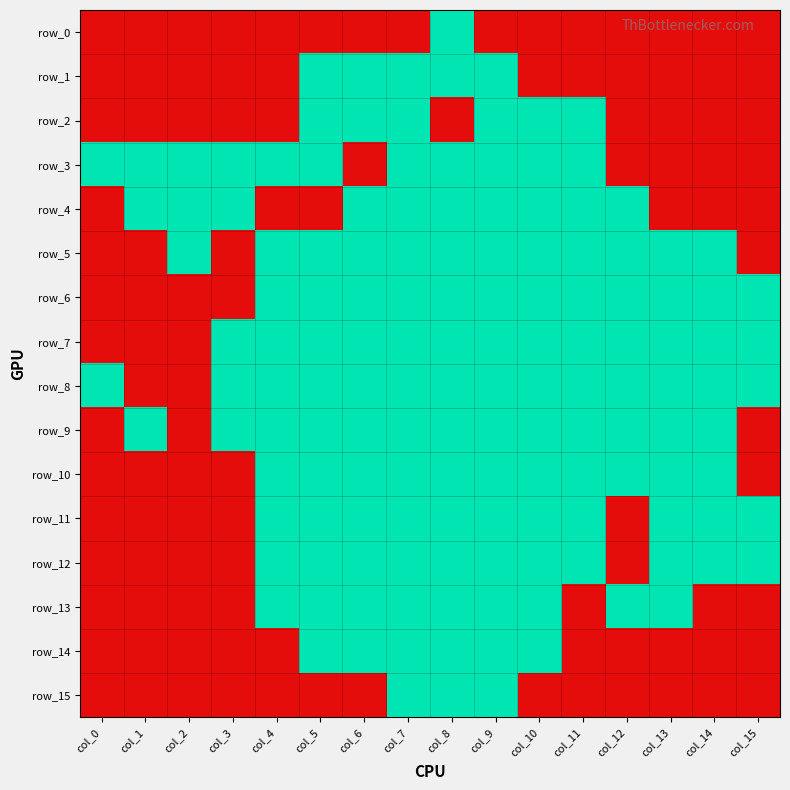

Which series has the largest total across all categories?

row_8